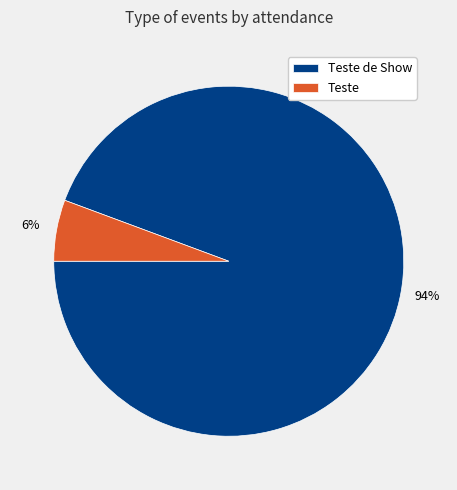

The Teste slice represents 16% of the pie. True or false?

False